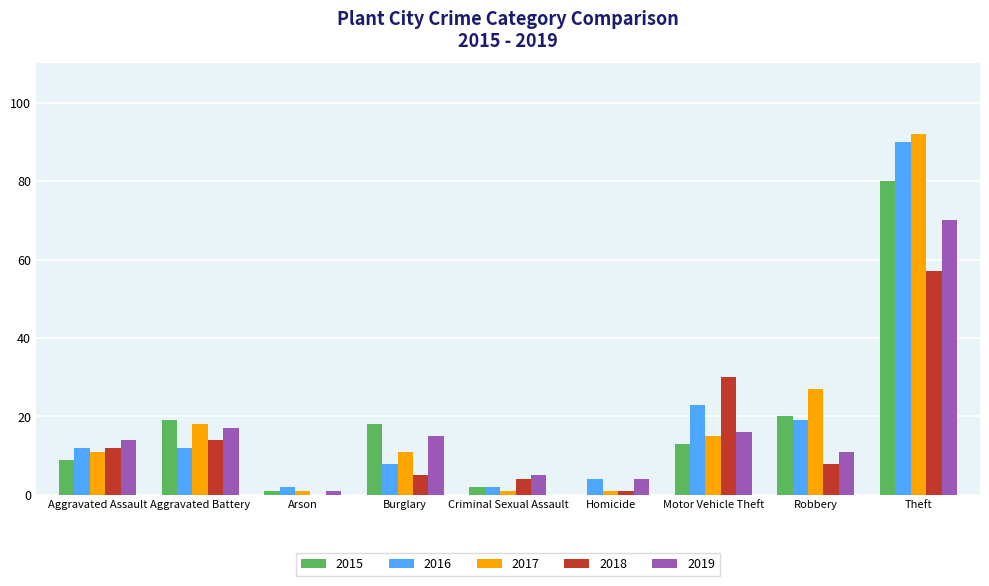

Reading right to left, transcribe all the data shown in this chart.

2015: Theft=80	Robbery=20	Motor Vehicle Theft=13	Homicide=0	Criminal Sexual Assault=2	Burglary=18	Arson=1	Aggravated Battery=19	Aggravated Assault=9
2016: Theft=90	Robbery=19	Motor Vehicle Theft=23	Homicide=4	Criminal Sexual Assault=2	Burglary=8	Arson=2	Aggravated Battery=12	Aggravated Assault=12
2017: Theft=92	Robbery=27	Motor Vehicle Theft=15	Homicide=1	Criminal Sexual Assault=1	Burglary=11	Arson=1	Aggravated Battery=18	Aggravated Assault=11
2018: Theft=57	Robbery=8	Motor Vehicle Theft=30	Homicide=1	Criminal Sexual Assault=4	Burglary=5	Arson=0	Aggravated Battery=14	Aggravated Assault=12
2019: Theft=70	Robbery=11	Motor Vehicle Theft=16	Homicide=4	Criminal Sexual Assault=5	Burglary=15	Arson=1	Aggravated Battery=17	Aggravated Assault=14